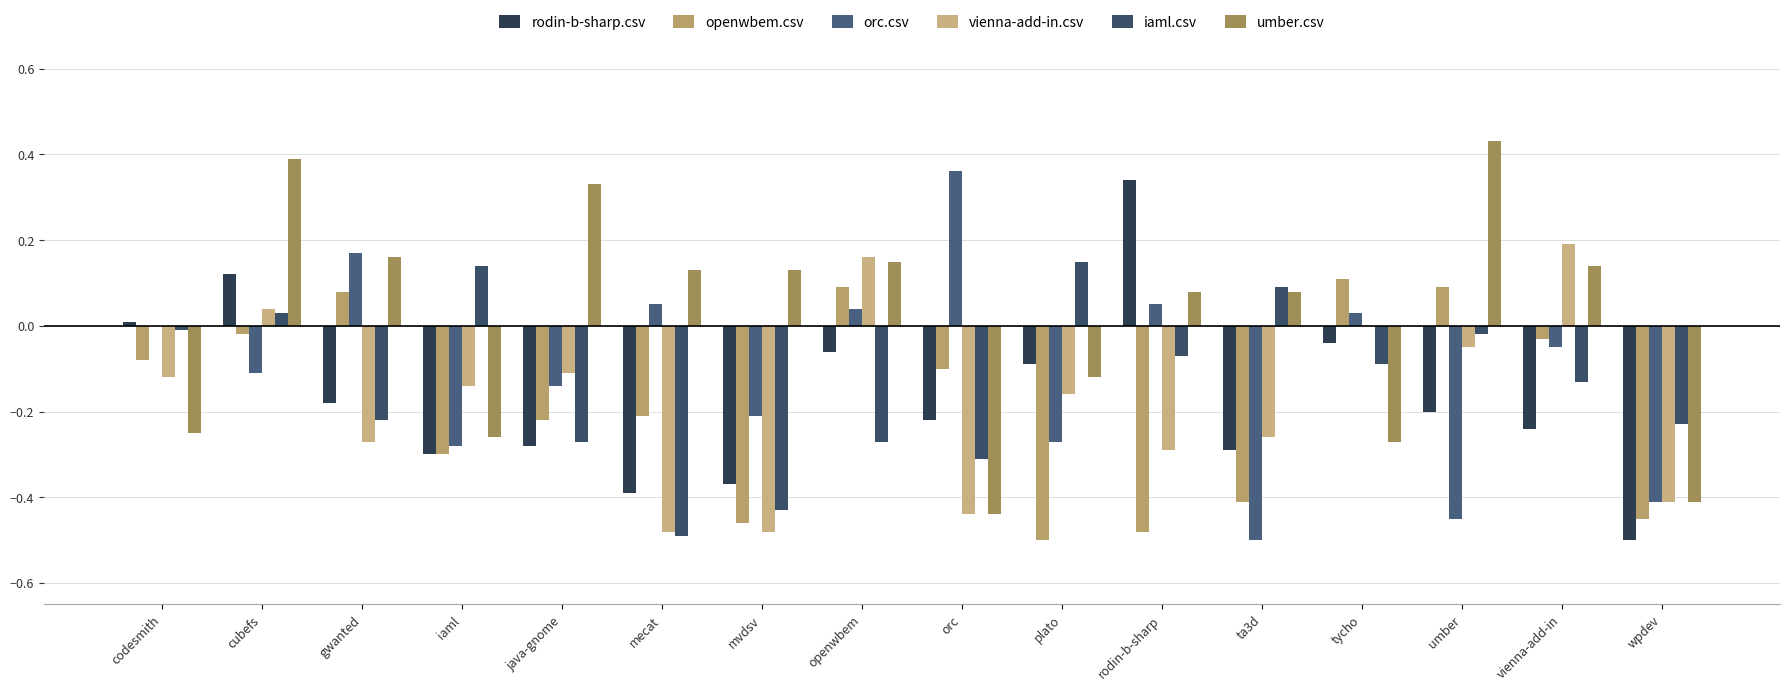

The iaml.csv series shows -0.4 at mvdsv. True or false?

True